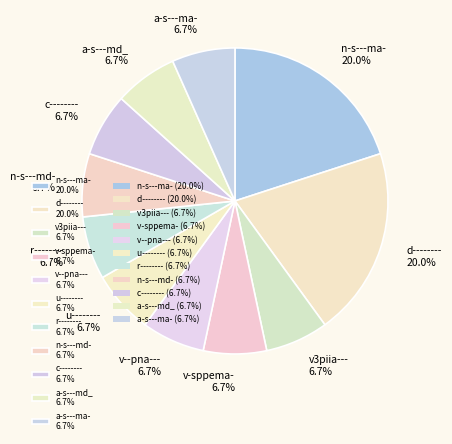

Is a-s---ma- 6.7% the majority of the pie?

No